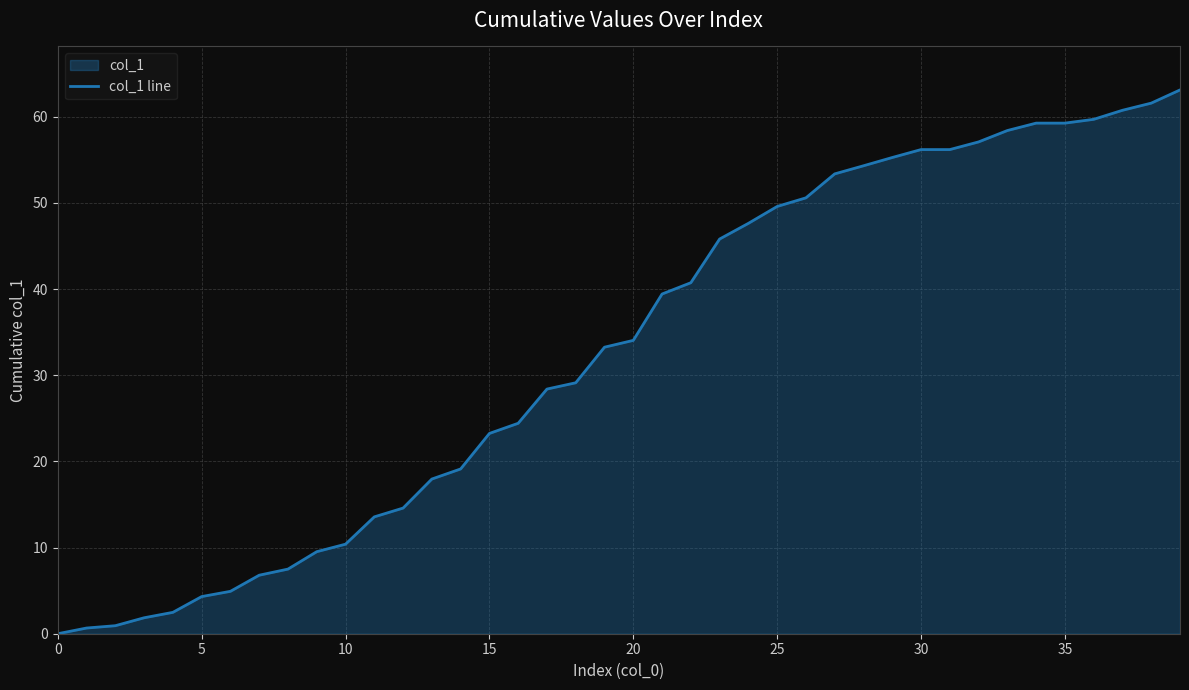

Does the chart display data point markers on the line(s)?

No